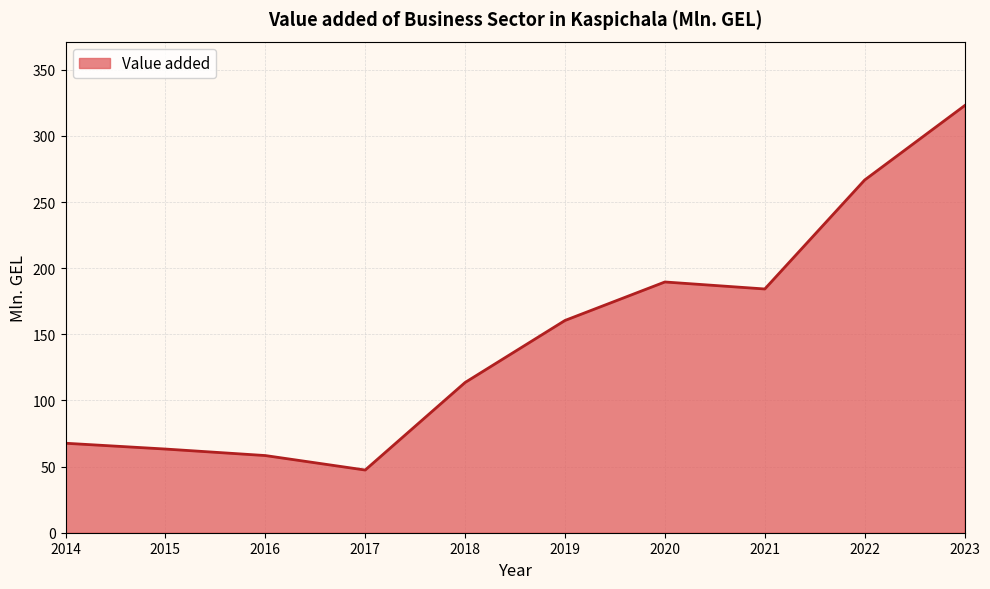

At which label is the value closest to 185?

2021